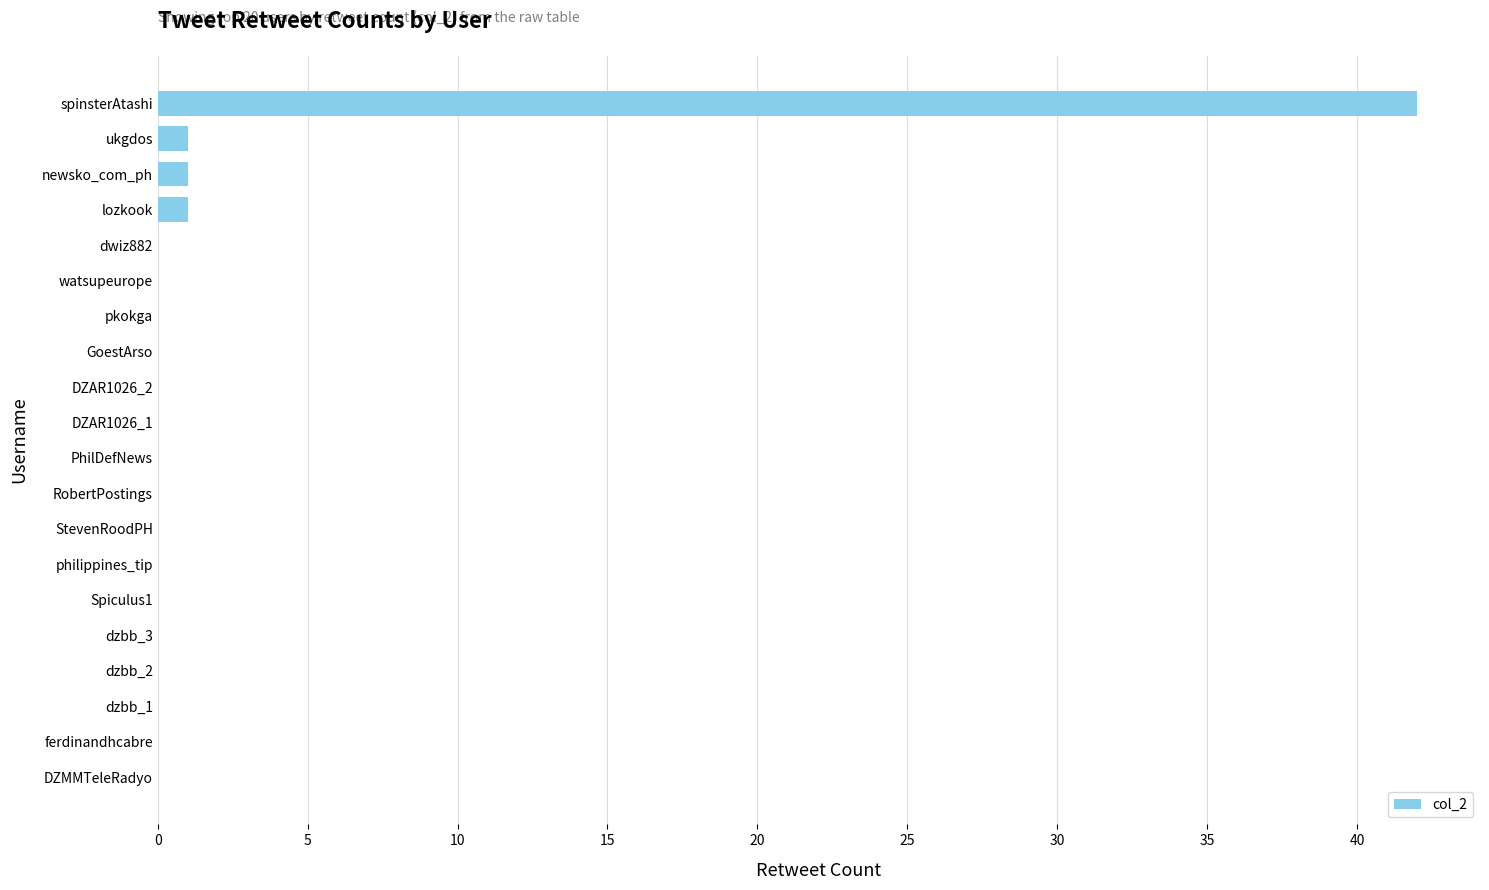

What is the maximum value shown in the chart?

42